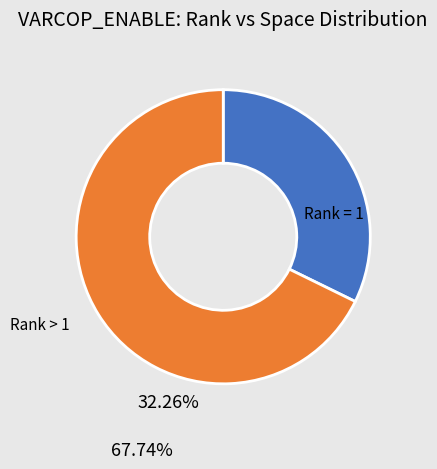

Does any single category account for the majority?

Yes